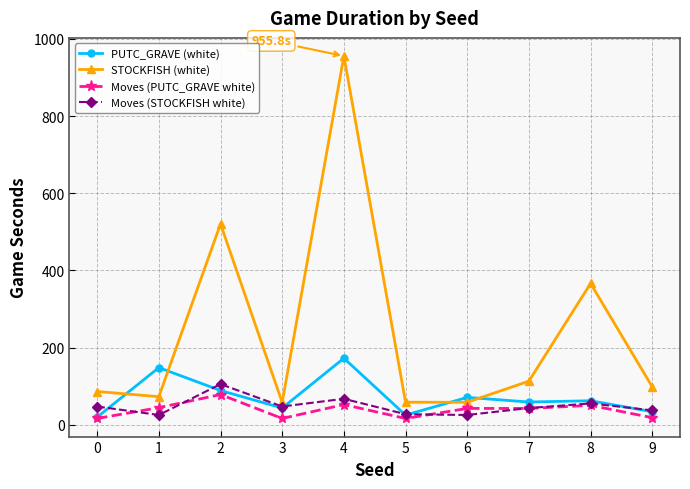

The value of PUTC_GRAVE (white) at 7 is 58.7. True or false?

True